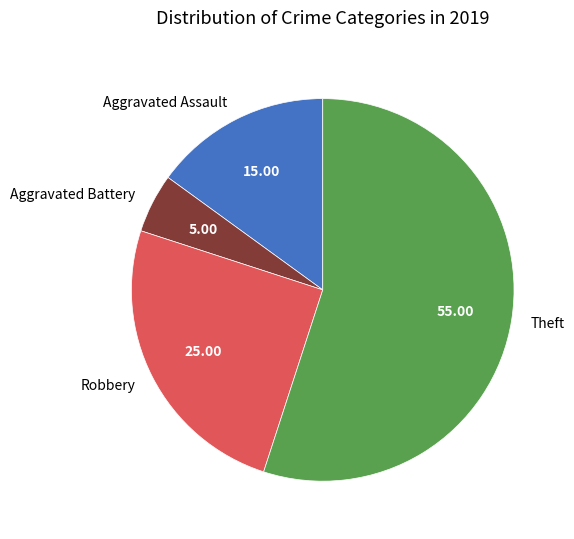

Rank the categories by value from highest to lowest.

Theft, Robbery, Aggravated Assault, Aggravated Battery